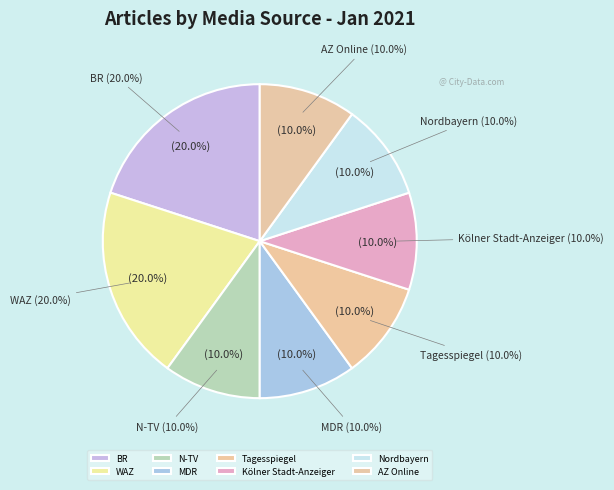

What percentage is the Nordbayern slice, to the nearest percent?

10%